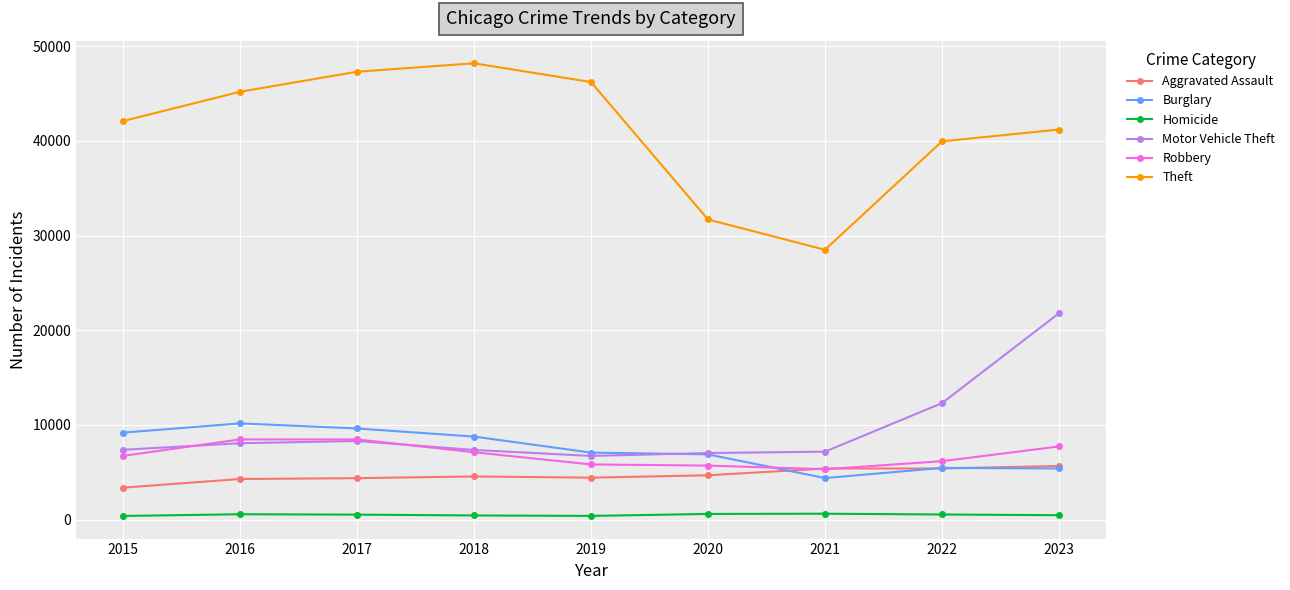

At which category is the sum across all series the highest?

2023